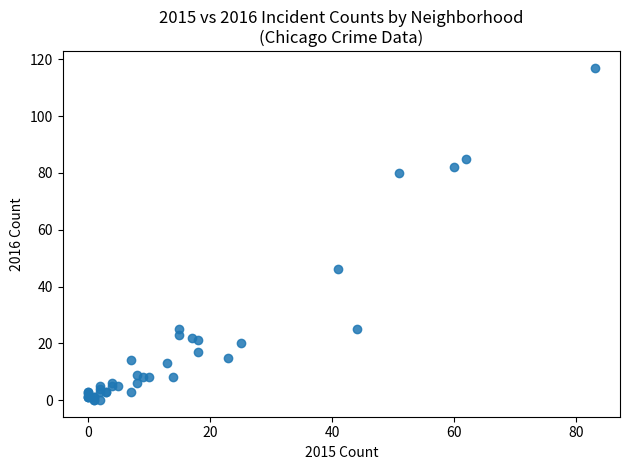

What Y value in the scatter plot is closest to 58?

46